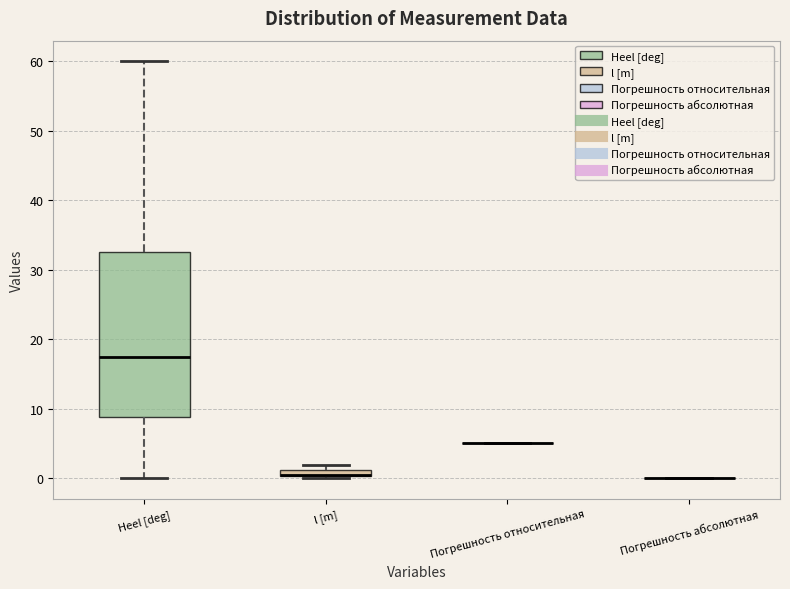

Where is the lower edge of the box for Heel [deg] on the y-axis? The values are not printed on the chart, so give them approximately, as read against the axis.

9